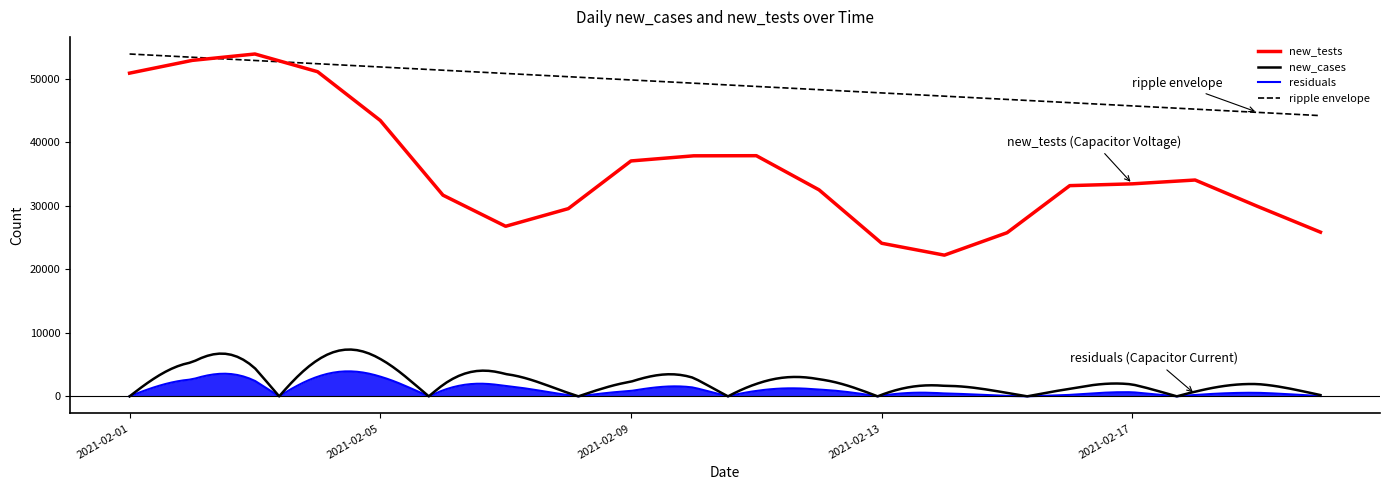

What is the difference between the second highest and second lowest values in the new_cases series?

6412.0